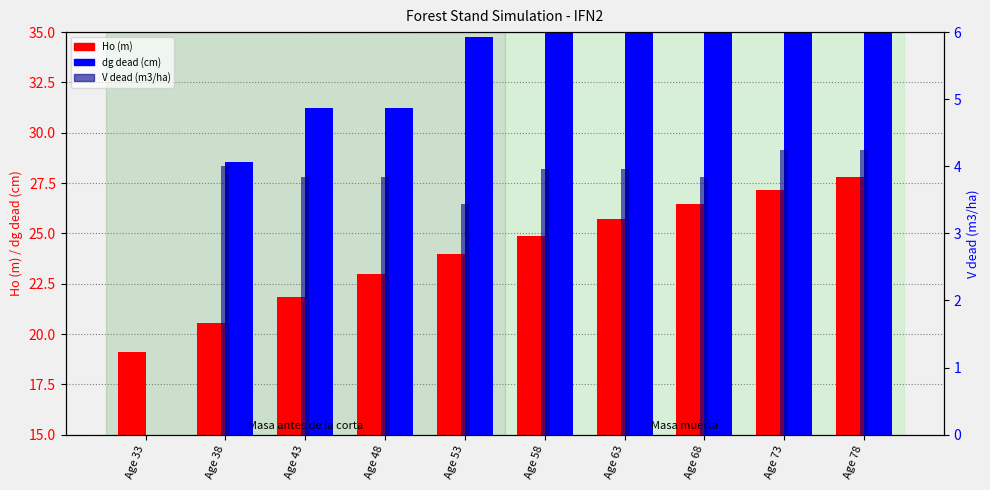

How many values in the Ho (m) series exceed 24?

5